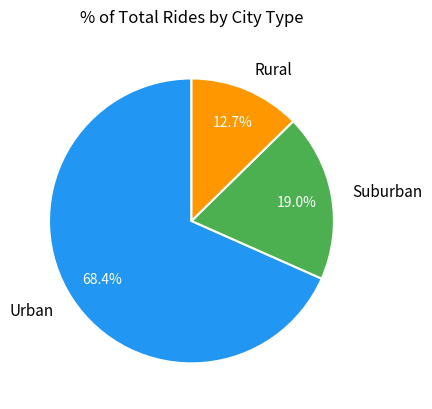

What percentage is NOT represented by Rural?

87.3%